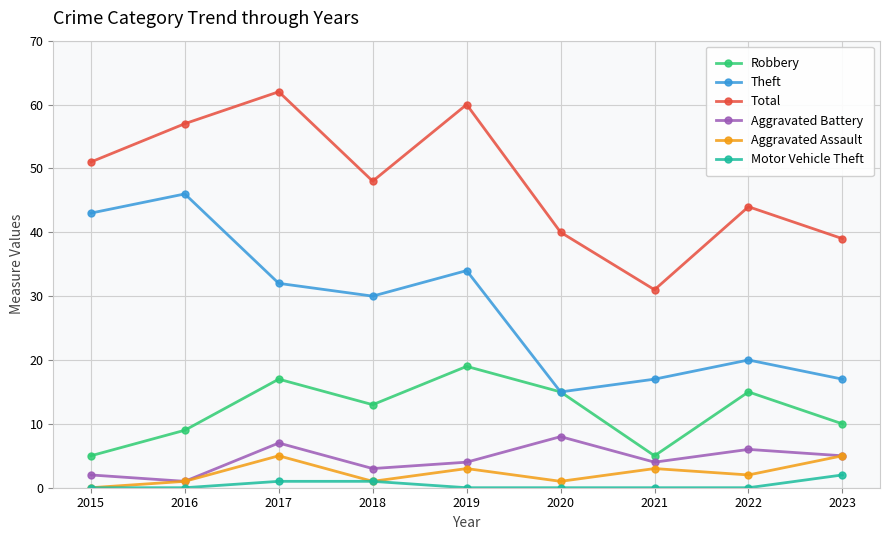

True or false: Aggravated Battery has a value of 7 at 2017.

True